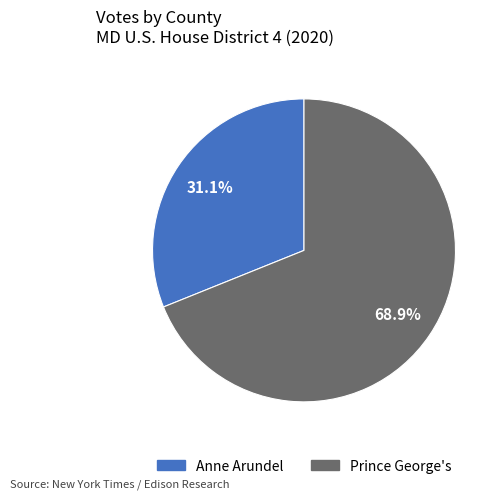

How many segments does this pie chart have?

2